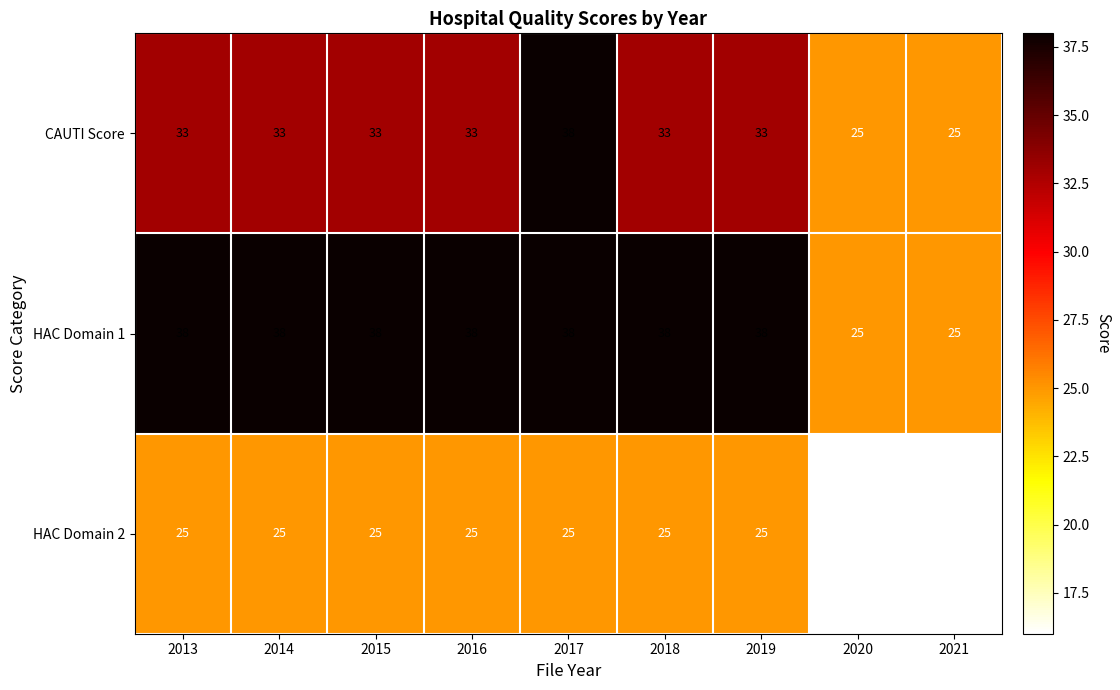

What is the difference between the highest and lowest values at 2016?

13